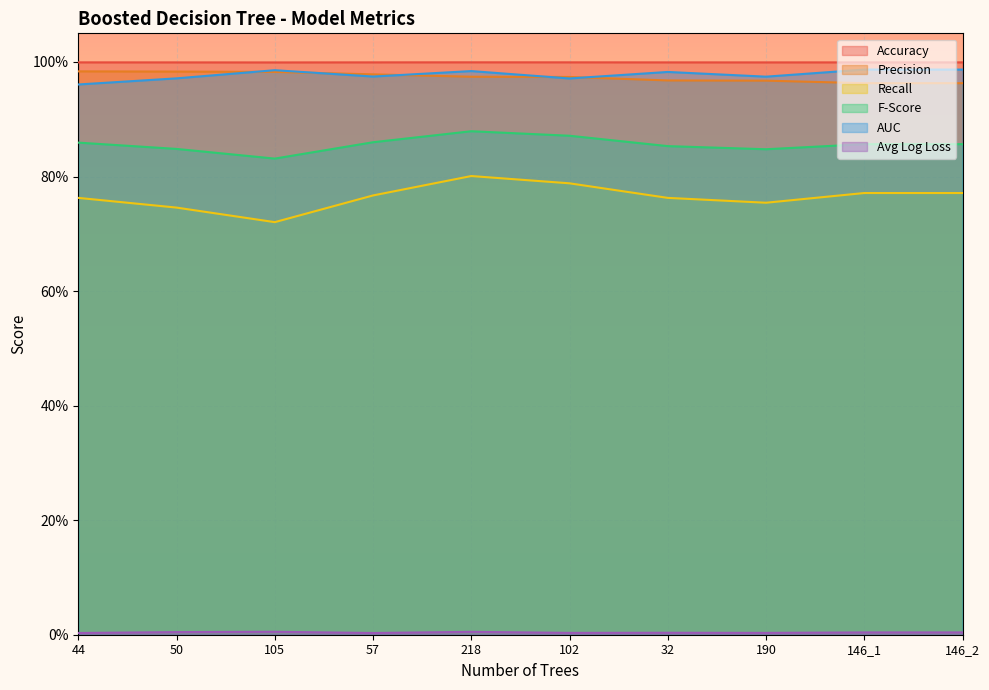

Which series has the widest spread of values?

Recall